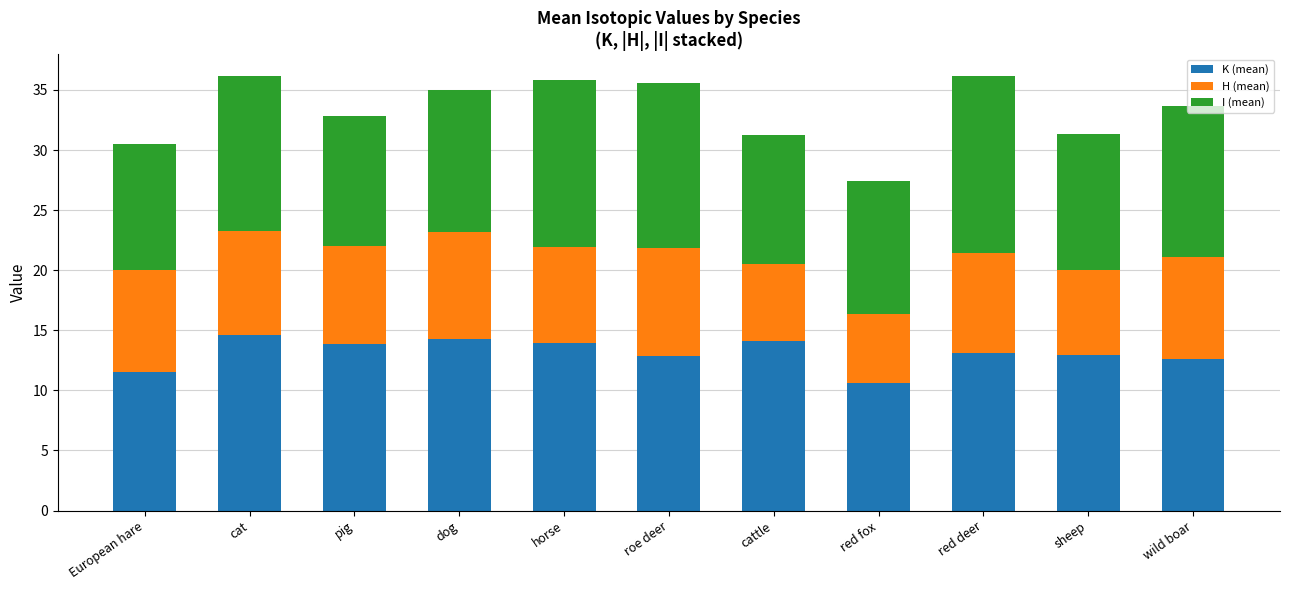

Is it true that K (mean) equals 11.5 at European hare?

True